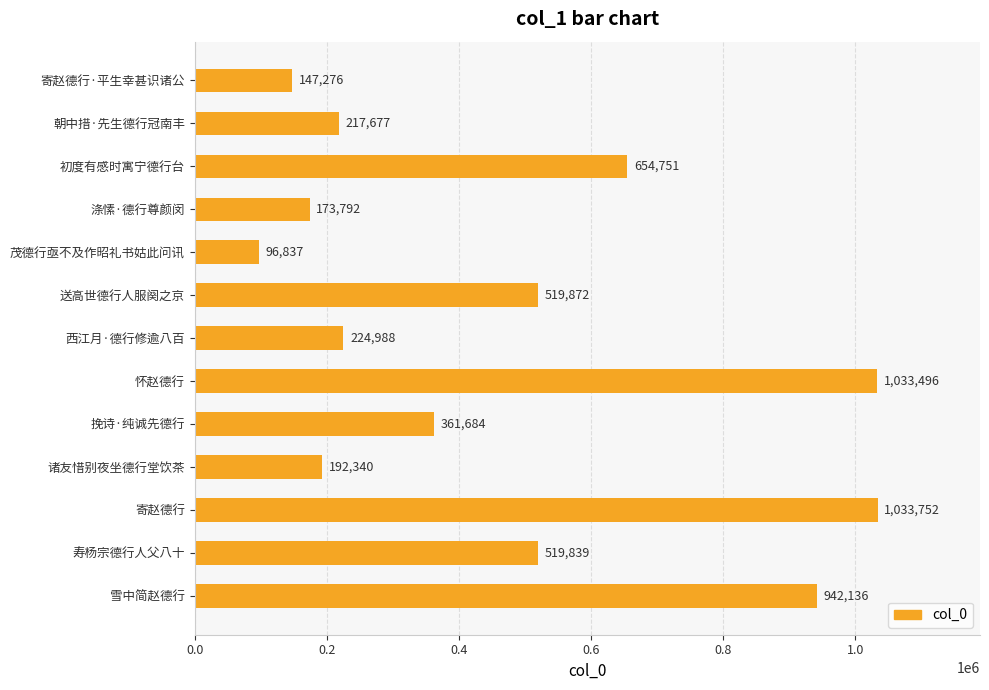

Which category has the lowest value across all series?

茂德行亟不及作昭礼书姑此问讯